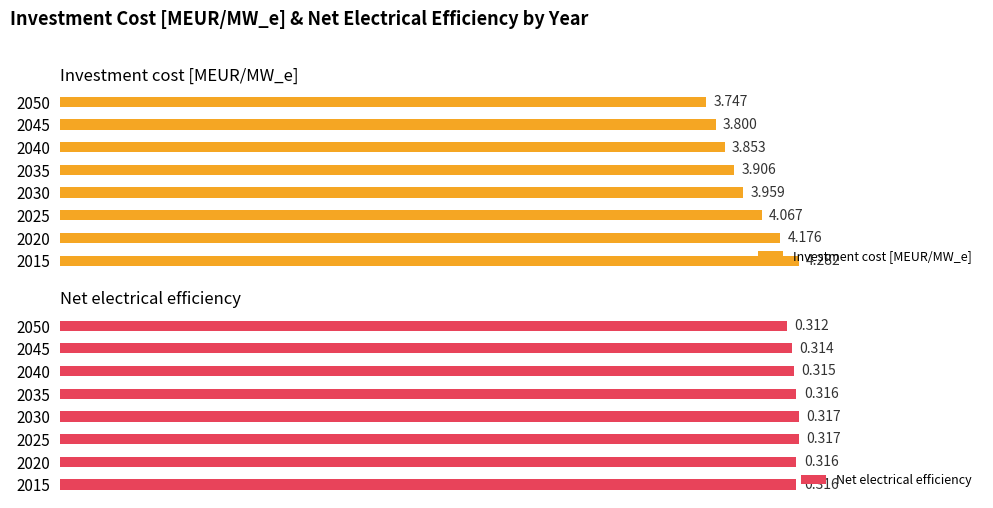

Is it true that Investment cost [MEUR/MW_e] equals 6.1 at 0?

False